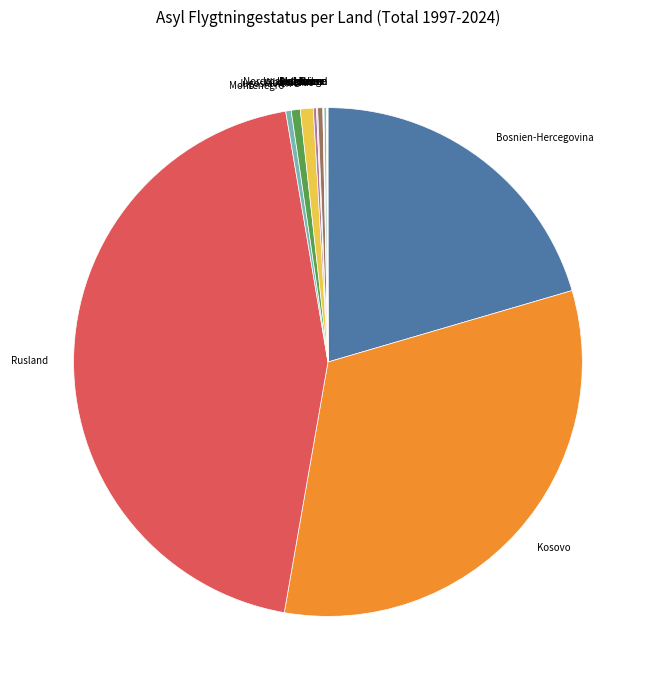

What is the largest slice in the pie chart?

Rusland